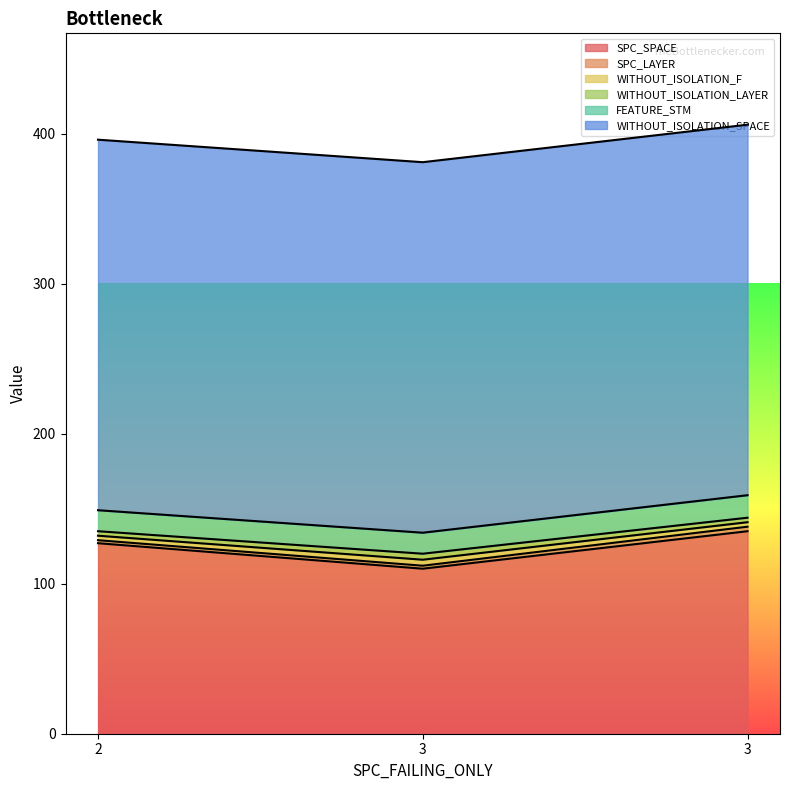

What is the approximate value of WITHOUT_ISOLATION_F at 3?

3